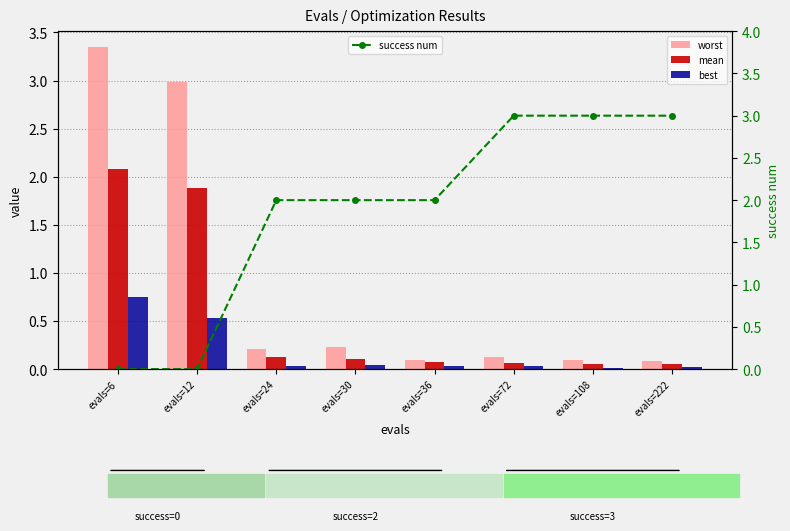

Which series changed the most between evals=72 and evals=222?

worst